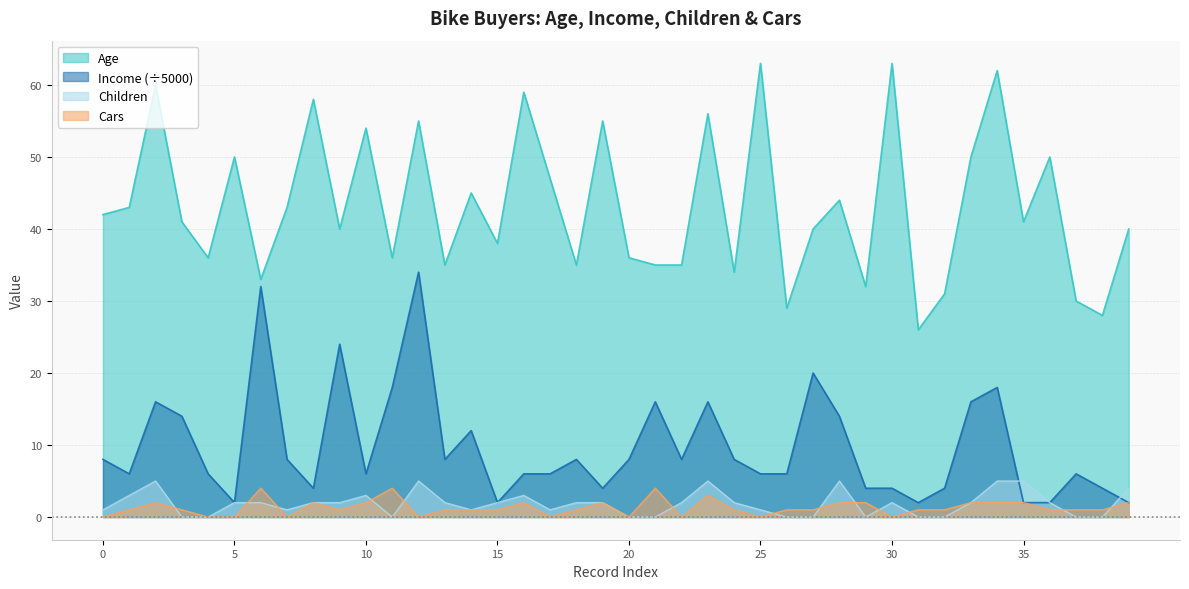

Which series has the largest total across all categories?

Age